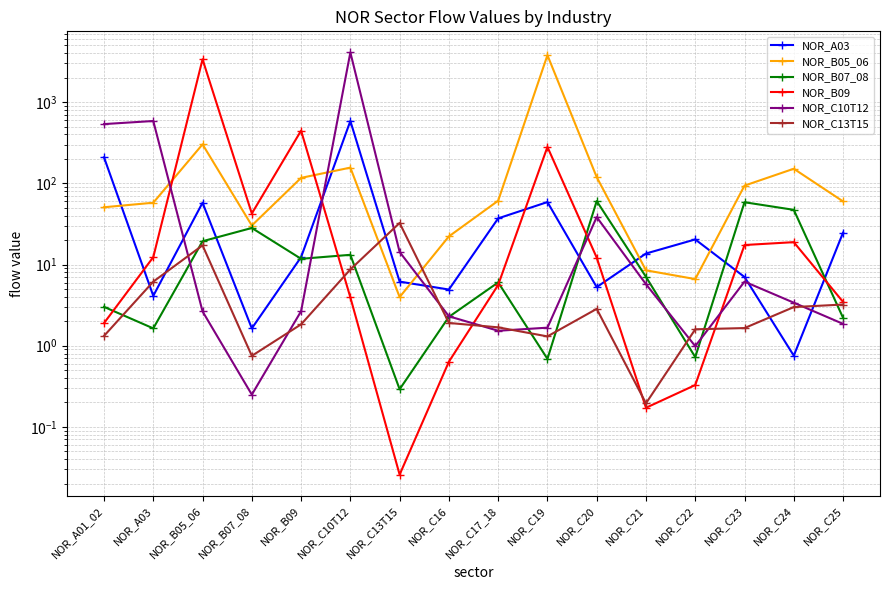

What are all the series names shown in the legend?

NOR_A03, NOR_B05_06, NOR_B07_08, NOR_B09, NOR_C10T12, NOR_C13T15